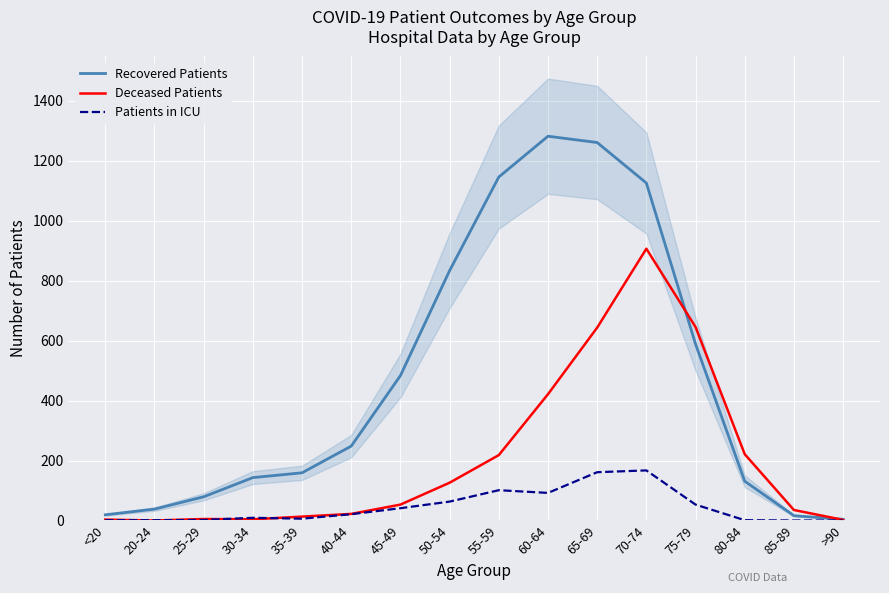

Rank the categories by Recovered Patients value from lowest to highest.

>90, 85-89, <20, 20-24, 25-29, 80-84, 30-34, 35-39, 40-44, 45-49, 75-79, 50-54, 70-74, 55-59, 65-69, 60-64